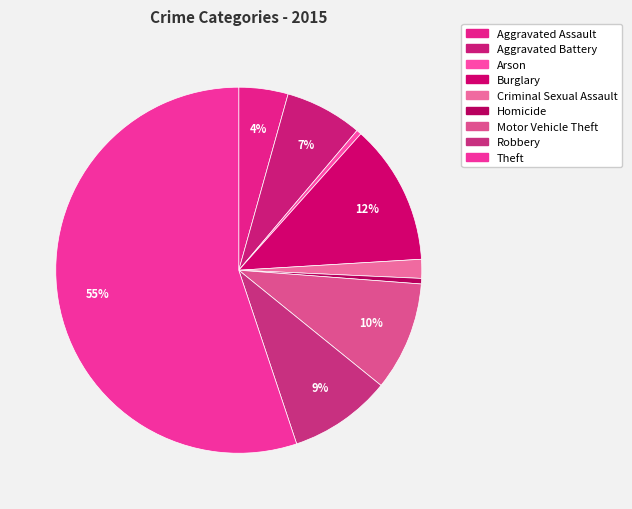

Does Motor Vehicle Theft account for over 50% of the chart?

No